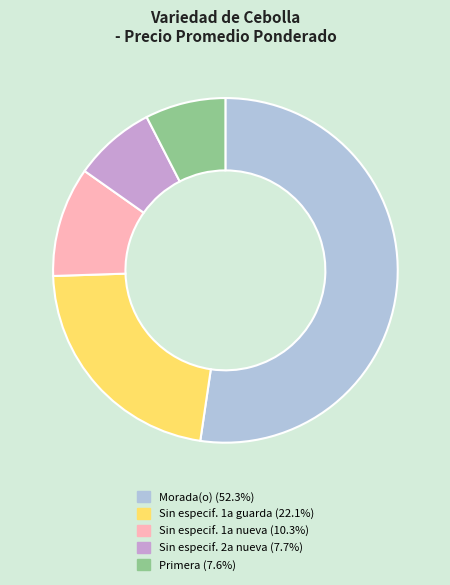

Is there any slice that represents more than half of the pie?

Yes